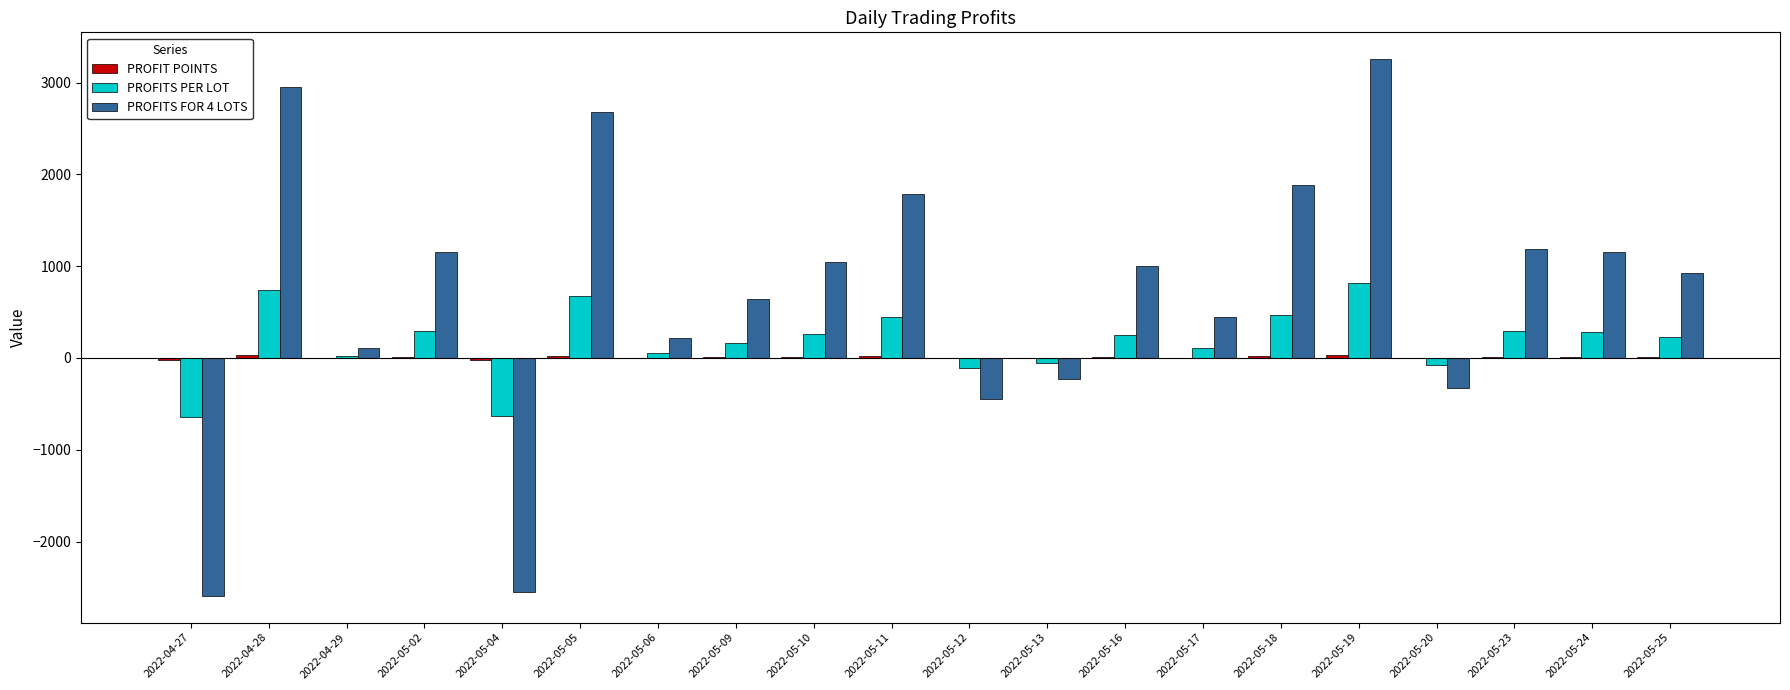

The value of PROFITS PER LOT at 2022-05-02 is 288.8. True or false?

True